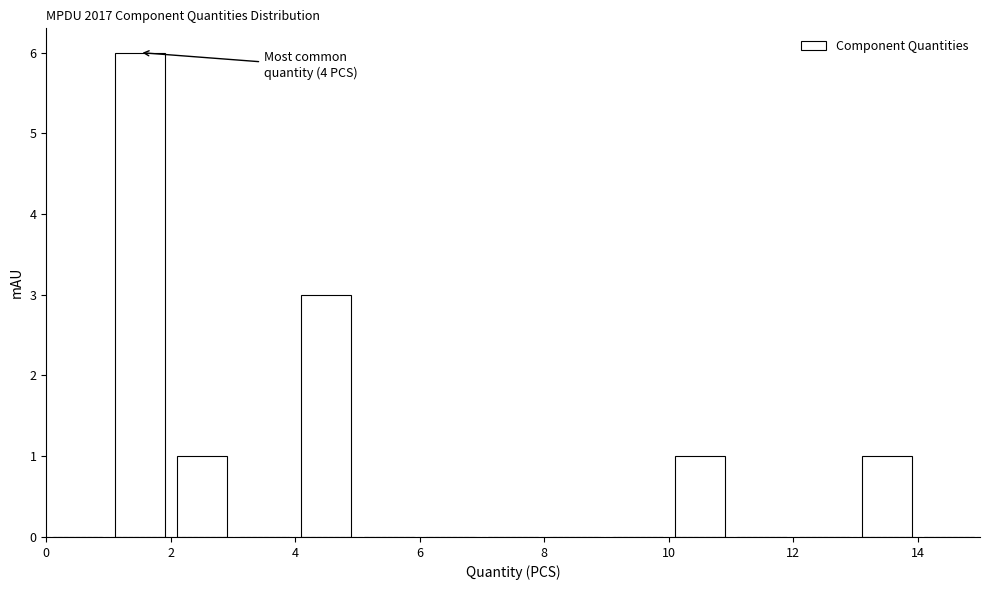

Over which range of the x-axis is the bar tallest?

1 to 2